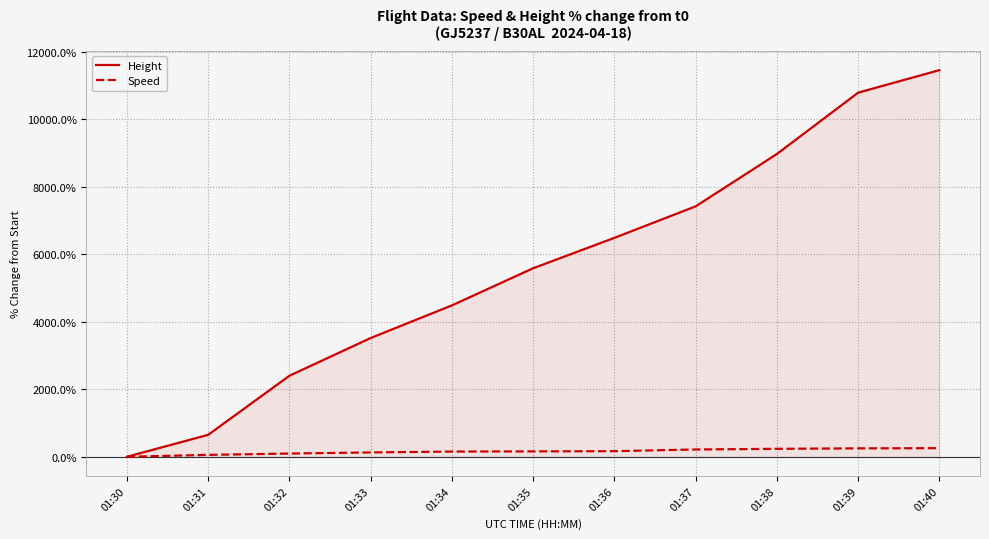

What is the maximum value for Speed?

255.2